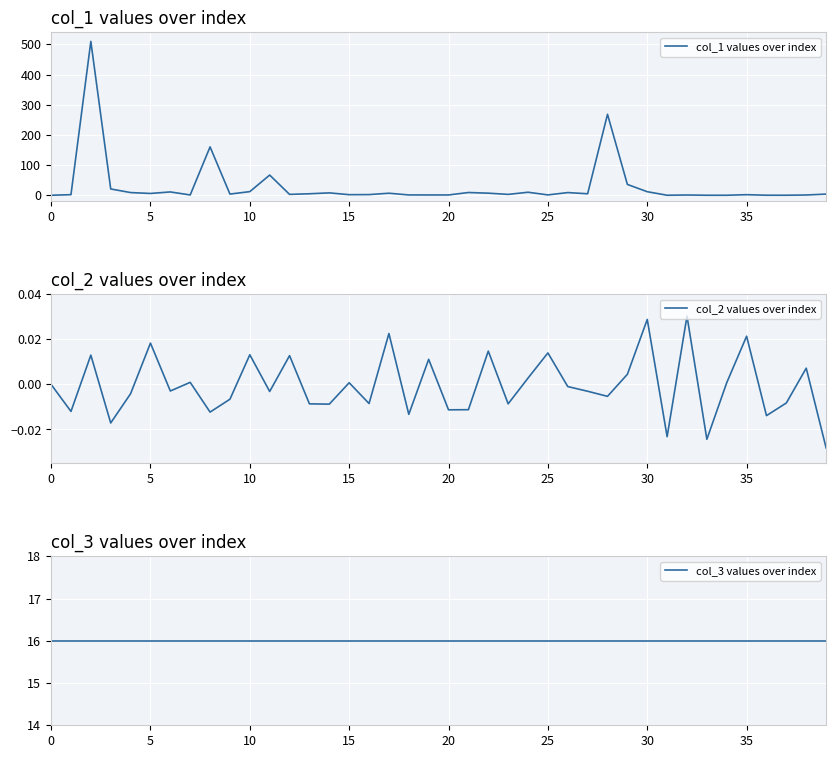

How many data points in col_2 values over index are above 0?

17